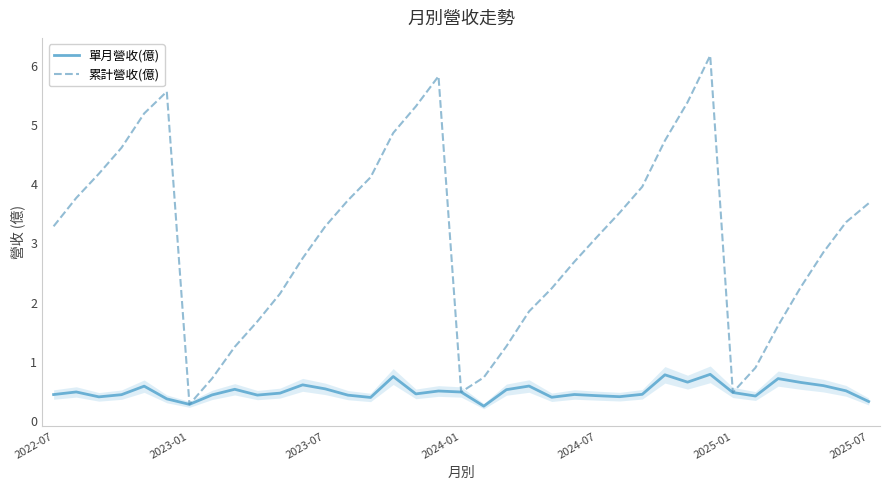

Rank the series by their maximum value, from lowest to highest.

單月營收(億), 累計營收(億)